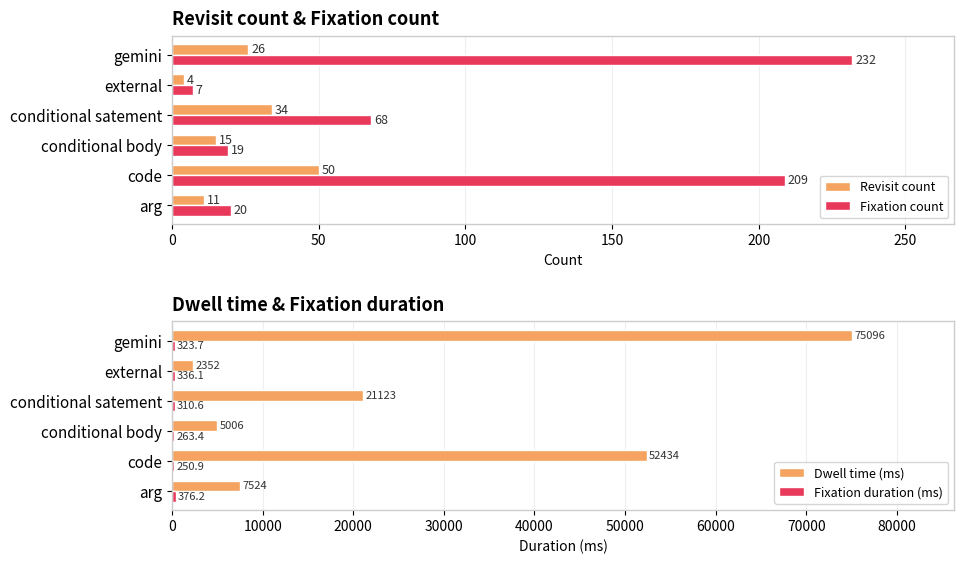

What is the difference between the Fixation count values at gemini and conditional satement?

164